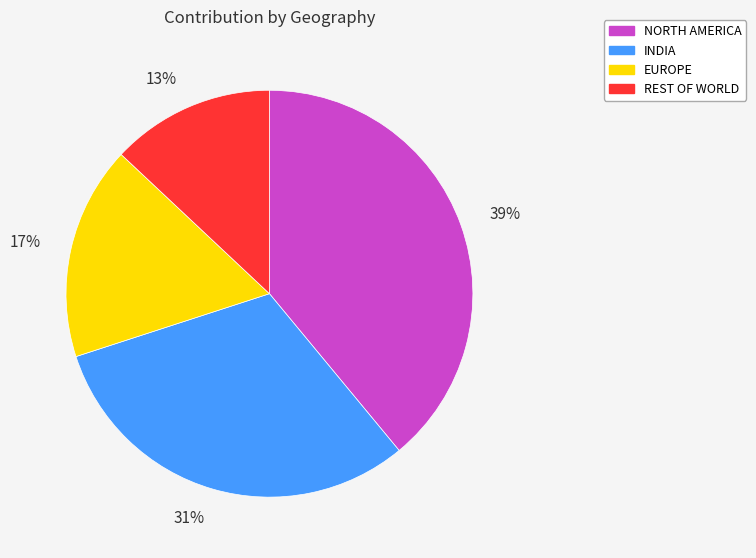

Does INDIA represent more than half of the total?

No